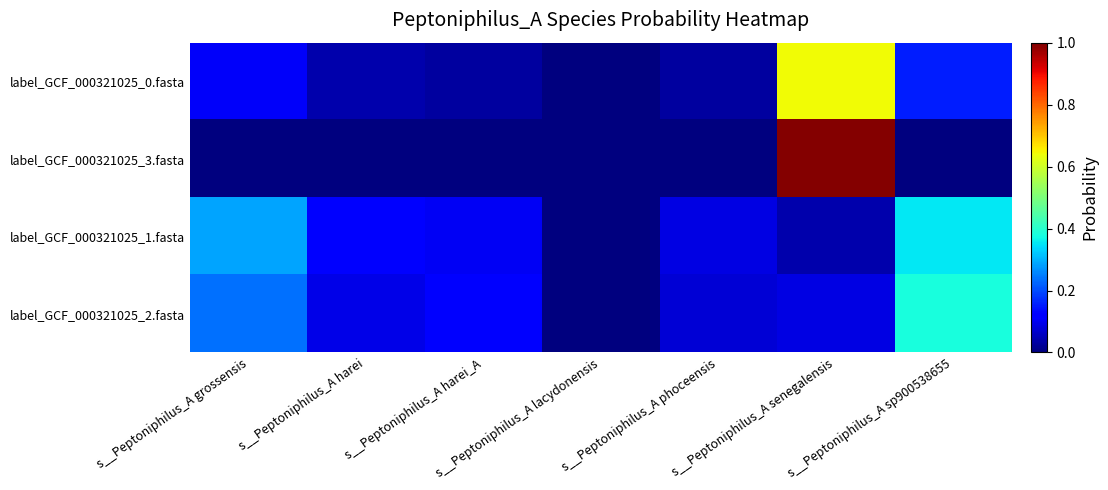

Reading left to right, transcribe all the data shown in this chart.

label_GCF_000321025_0.fasta: s__Peptoniphilus_A grossensis=0.1	s__Peptoniphilus_A harei=0.0	s__Peptoniphilus_A harei_A=0.0	s__Peptoniphilus_A lacydonensis=0.0	s__Peptoniphilus_A phoceensis=0.0	s__Peptoniphilus_A senegalensis=0.6	s__Peptoniphilus_A sp900538655=0.2
label_GCF_000321025_3.fasta: s__Peptoniphilus_A grossensis=0.0	s__Peptoniphilus_A harei=0.0	s__Peptoniphilus_A harei_A=0.0	s__Peptoniphilus_A lacydonensis=0.0	s__Peptoniphilus_A phoceensis=0.0	s__Peptoniphilus_A senegalensis=1.0	s__Peptoniphilus_A sp900538655=0.0
label_GCF_000321025_1.fasta: s__Peptoniphilus_A grossensis=0.3	s__Peptoniphilus_A harei=0.1	s__Peptoniphilus_A harei_A=0.1	s__Peptoniphilus_A lacydonensis=0.0	s__Peptoniphilus_A phoceensis=0.1	s__Peptoniphilus_A senegalensis=0.0	s__Peptoniphilus_A sp900538655=0.4
label_GCF_000321025_2.fasta: s__Peptoniphilus_A grossensis=0.2	s__Peptoniphilus_A harei=0.1	s__Peptoniphilus_A harei_A=0.1	s__Peptoniphilus_A lacydonensis=0.0	s__Peptoniphilus_A phoceensis=0.1	s__Peptoniphilus_A senegalensis=0.1	s__Peptoniphilus_A sp900538655=0.4